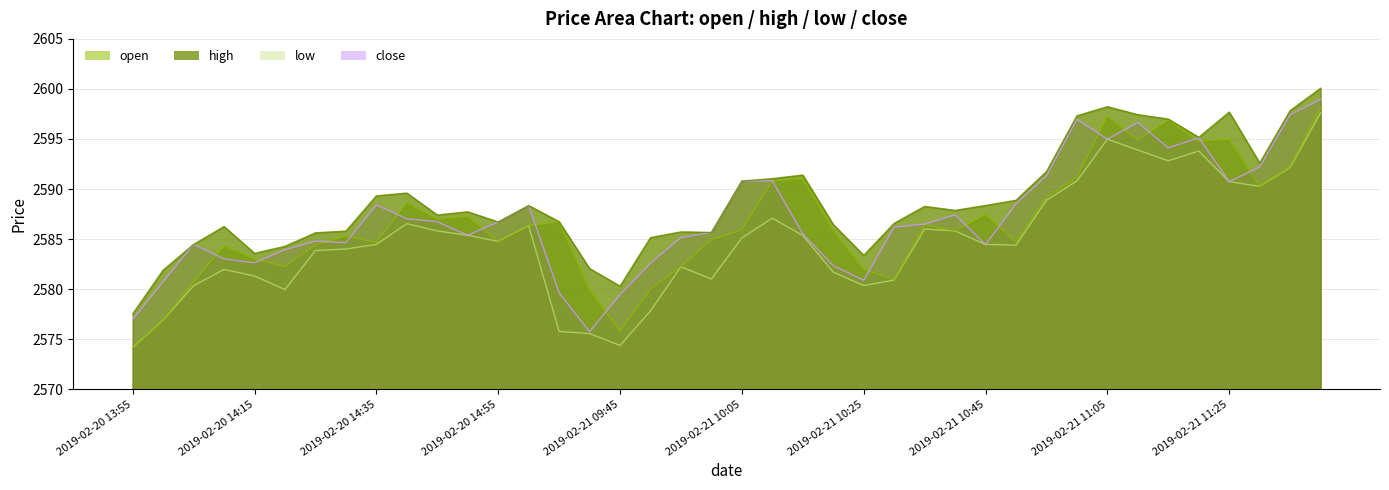

At which category is the sum across all series the highest?

2019-02-21 13:10